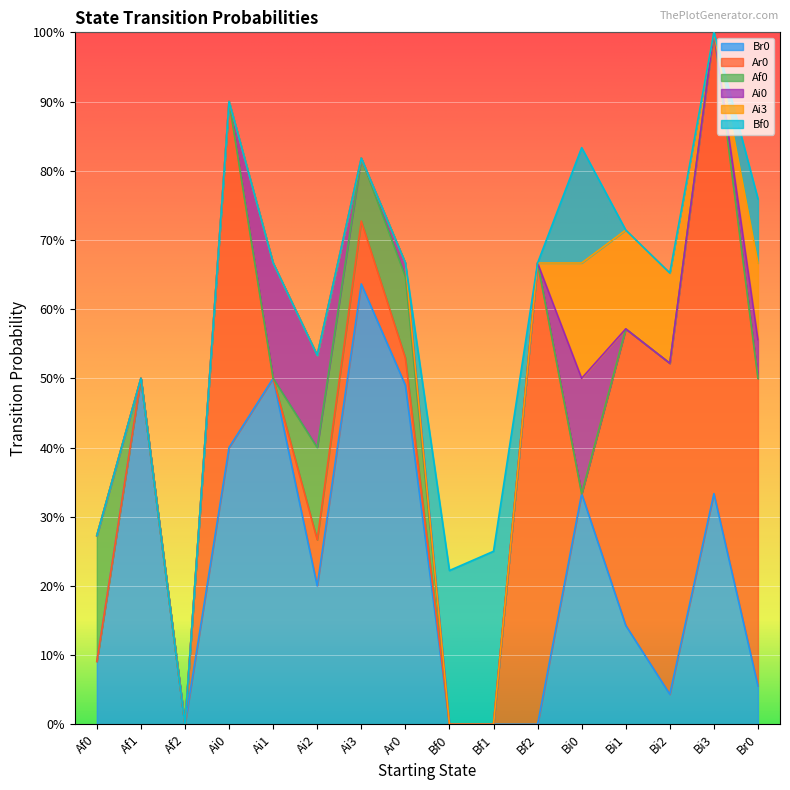

Which category has the lowest value across all series?

Af2